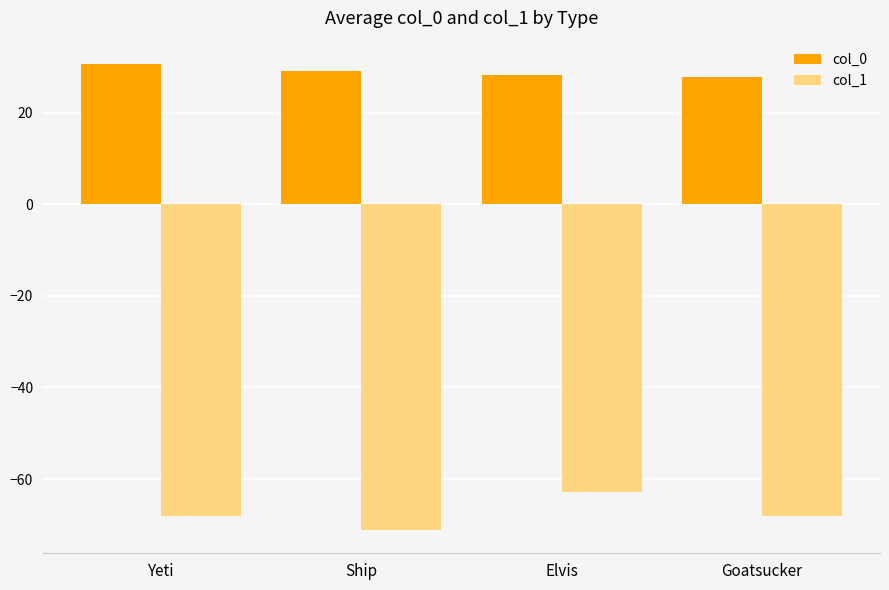

Rank the series at Yeti from lowest to highest value.

col_1, col_0